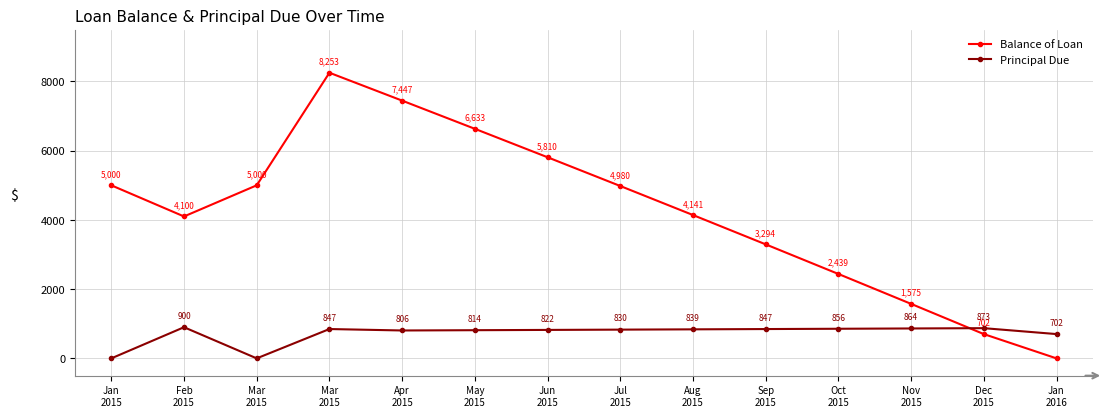

How many data points in Balance of Loan are less than 4980?

7